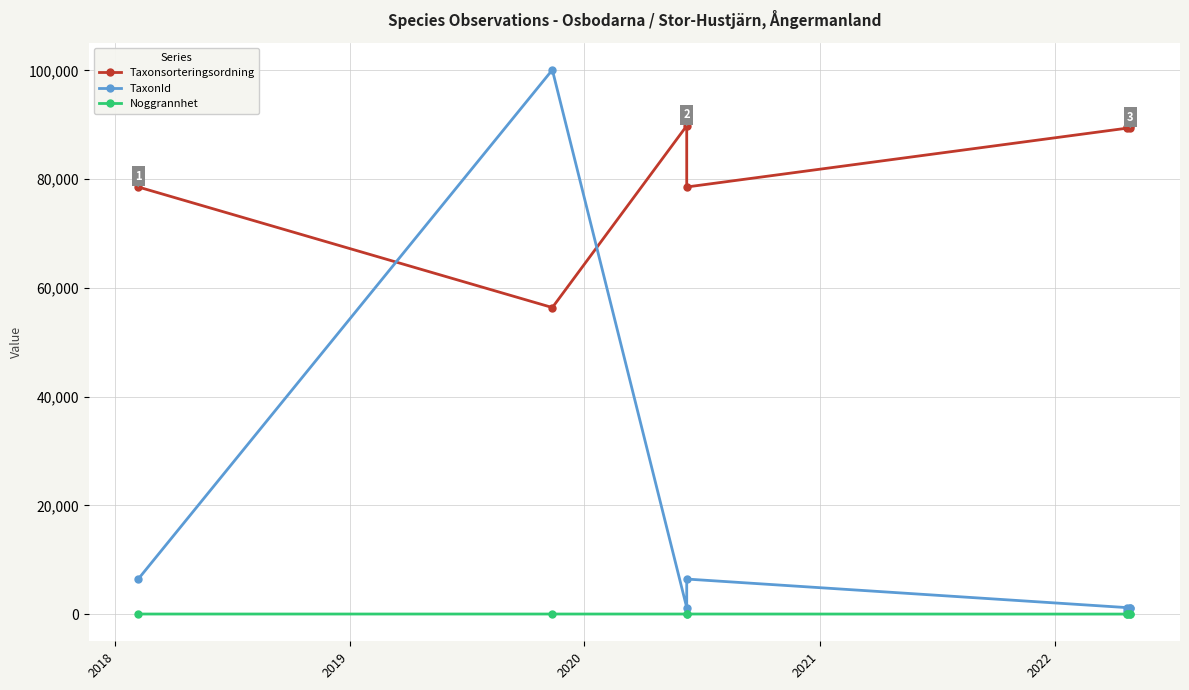

What is the minimum value shown in the chart?

15